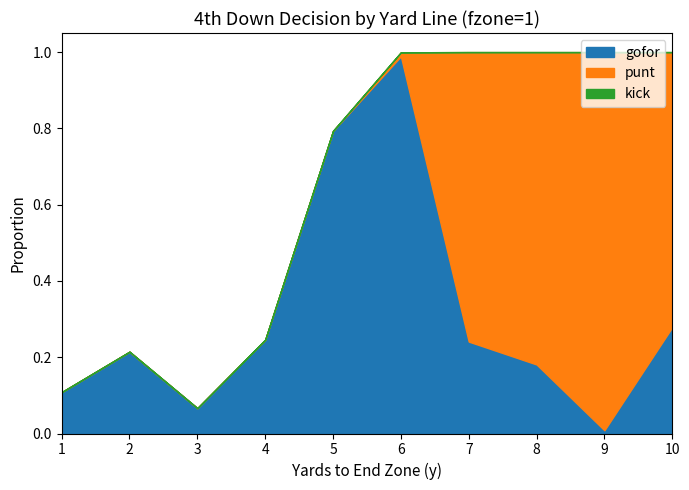

What is the value of the gofor point at the 8th from the left?

0.2